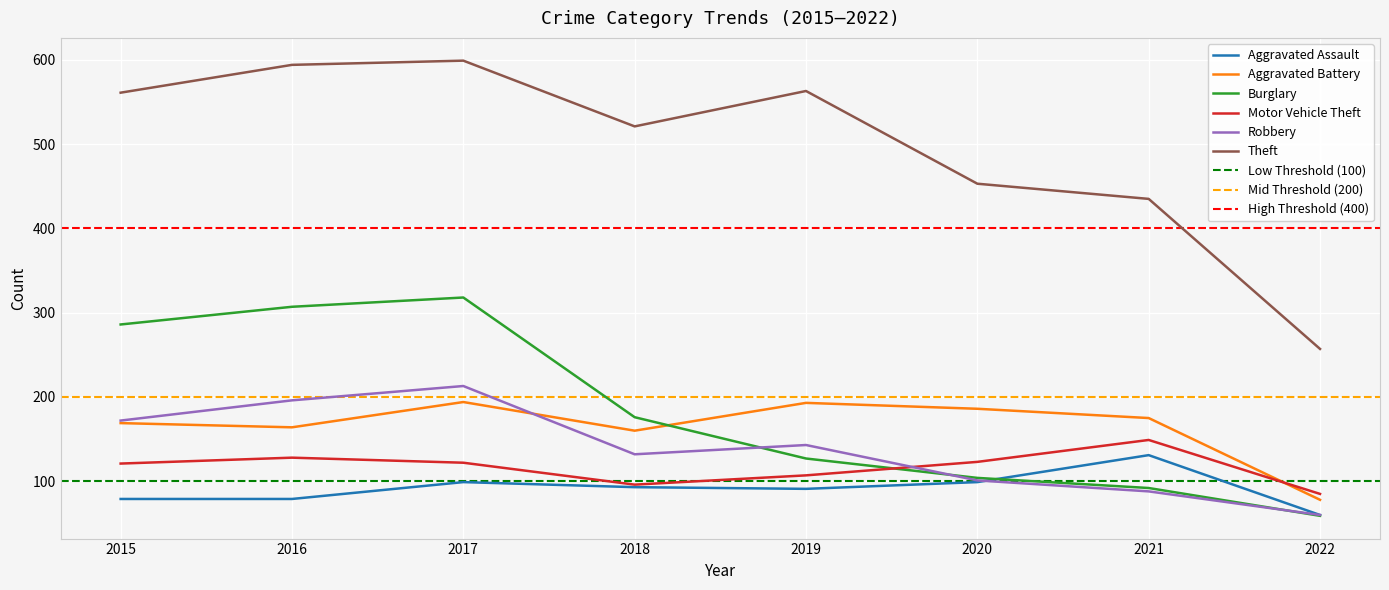

What is the difference between the Aggravated Battery values at 2021 and 2017?

19